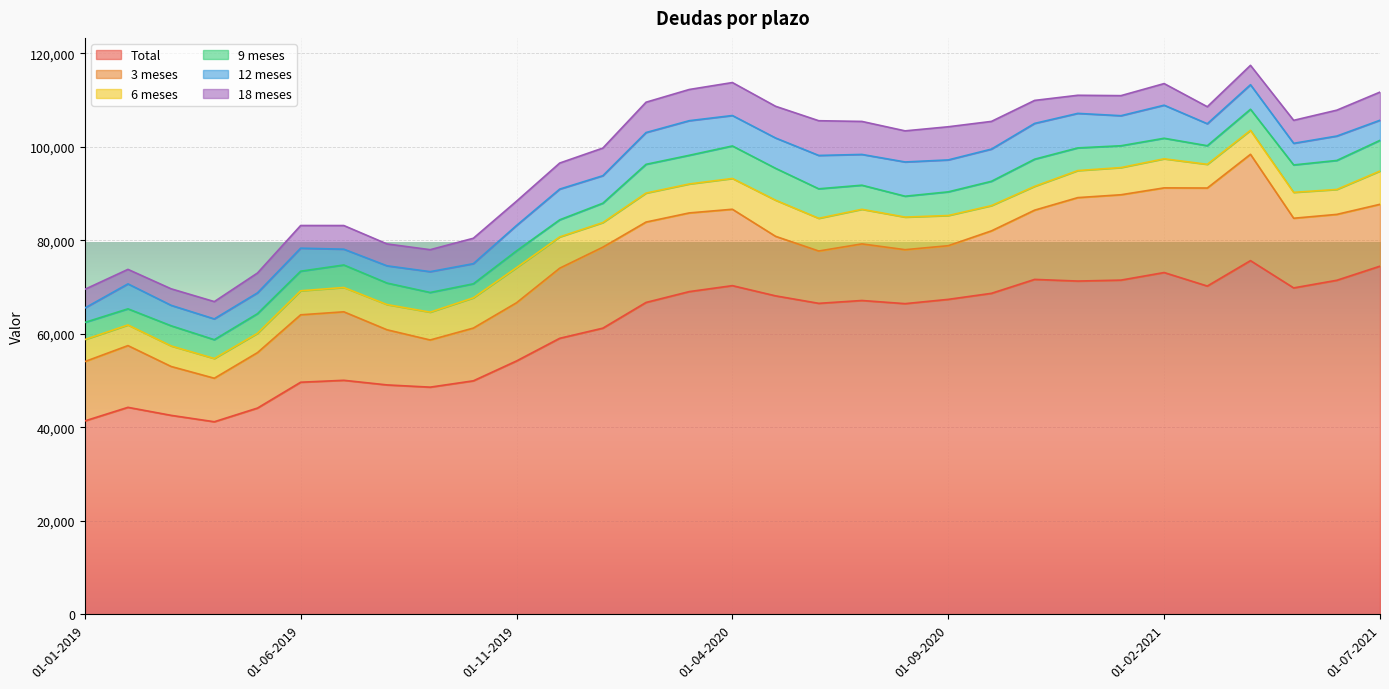

How many values in the 12 meses series are below 5430?

15